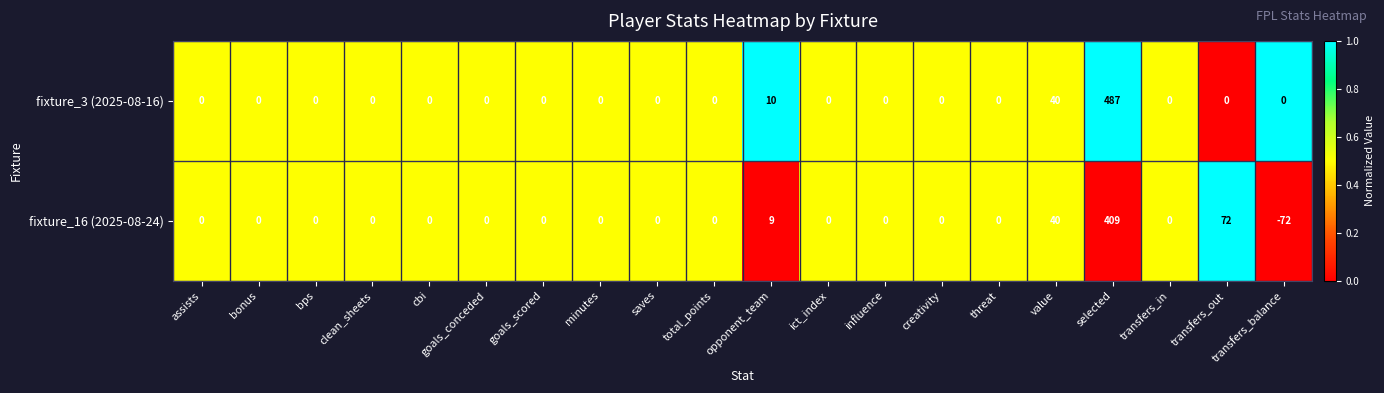

Which series has the widest spread of values?

fixture_3 (2025-08-16)